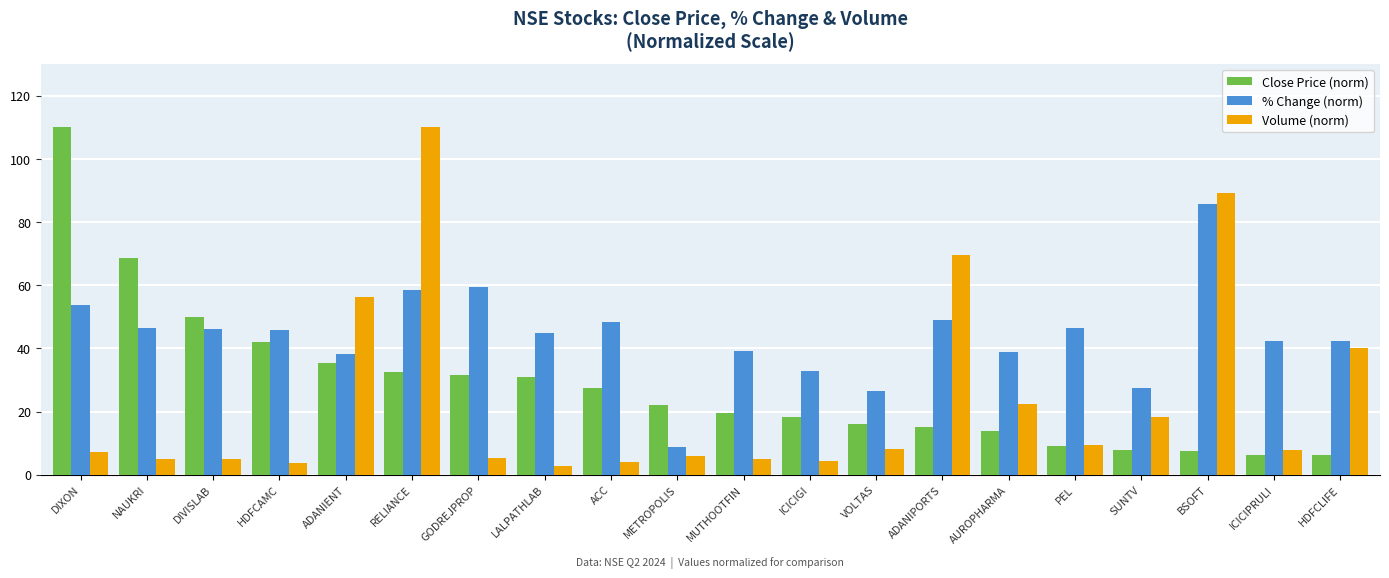

What position from the right is HDFCLIFE?

1